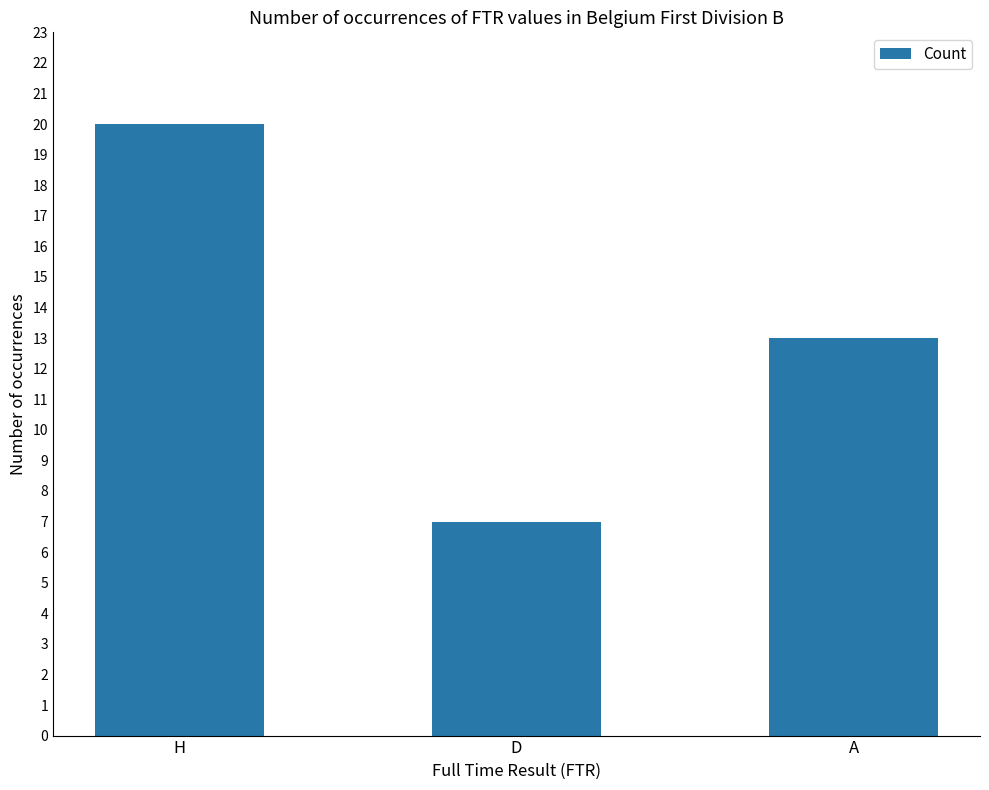

Reading left to right, extract all data points from this chart.

20	7	13